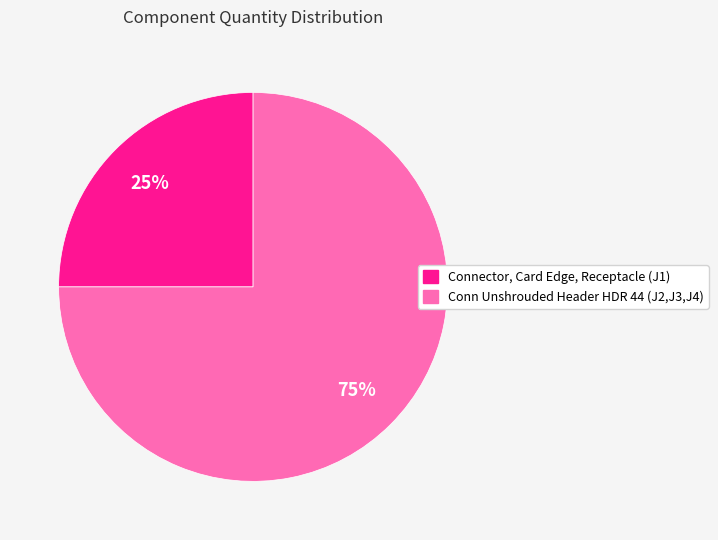

To the nearest percent, what is the combined percentage of Connector, Card Edge, Receptacle (J1) and Conn Unshrouded Header HDR 44 (J2,J3,J4)?

100%